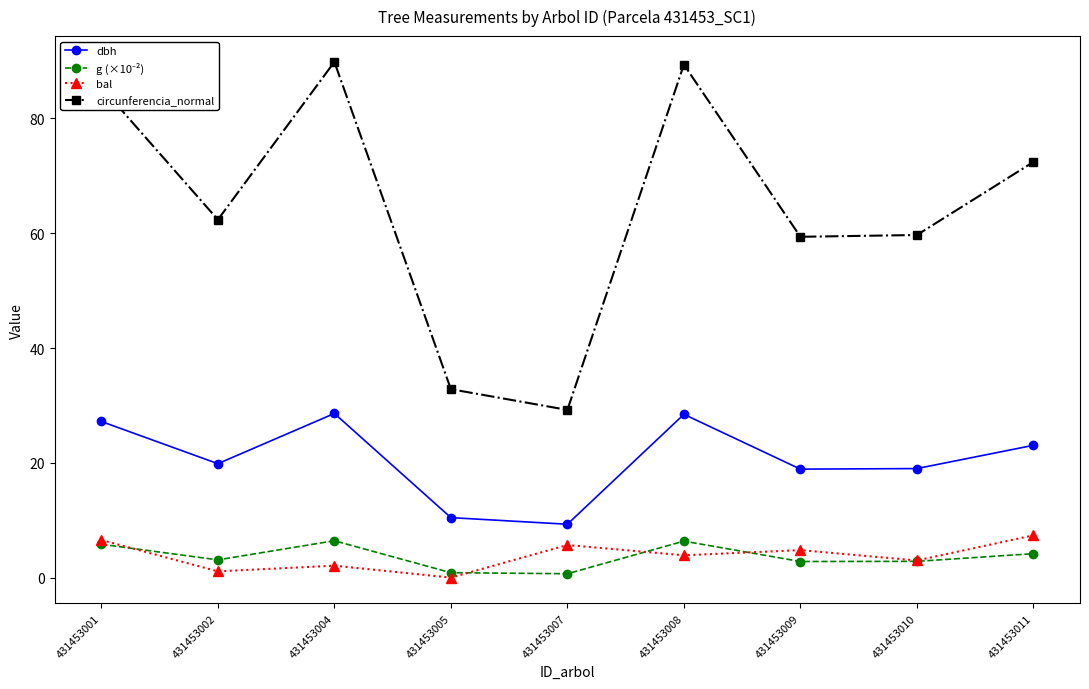

In circunferencia_normal, how many points are lower than both neighbors (excluding endpoints)?

3